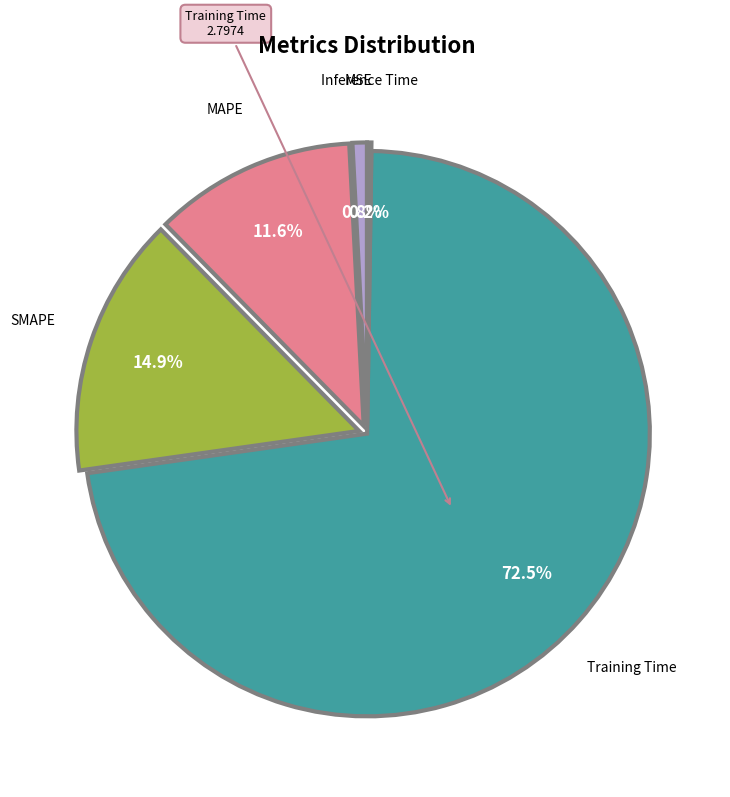

Is there any slice that represents more than half of the pie?

Yes